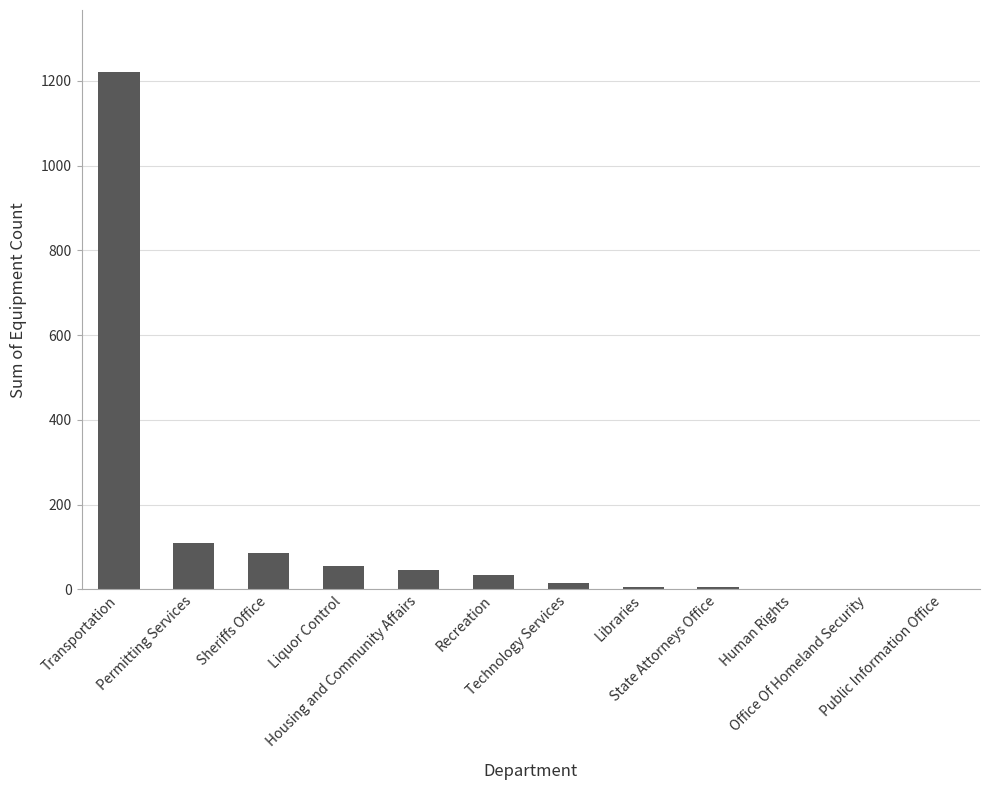

What is the sum of all values?

1582